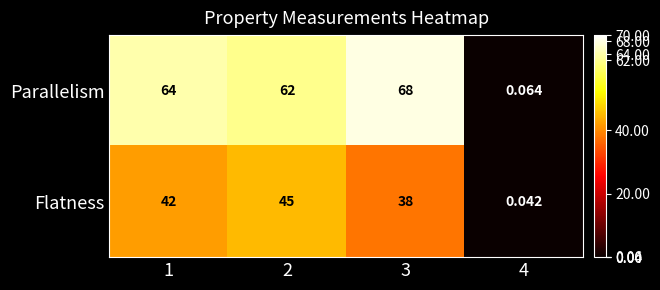

Rank the series at 1 from lowest to highest value.

Flatness, Parallelism